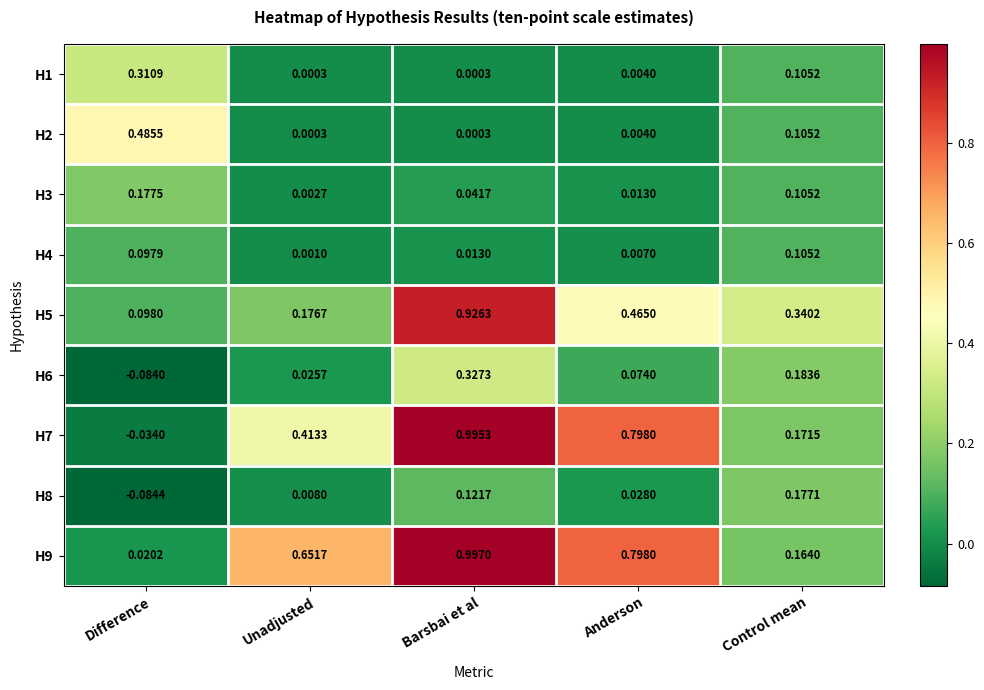

Where does the H8 series first go above 0?

Unadjusted